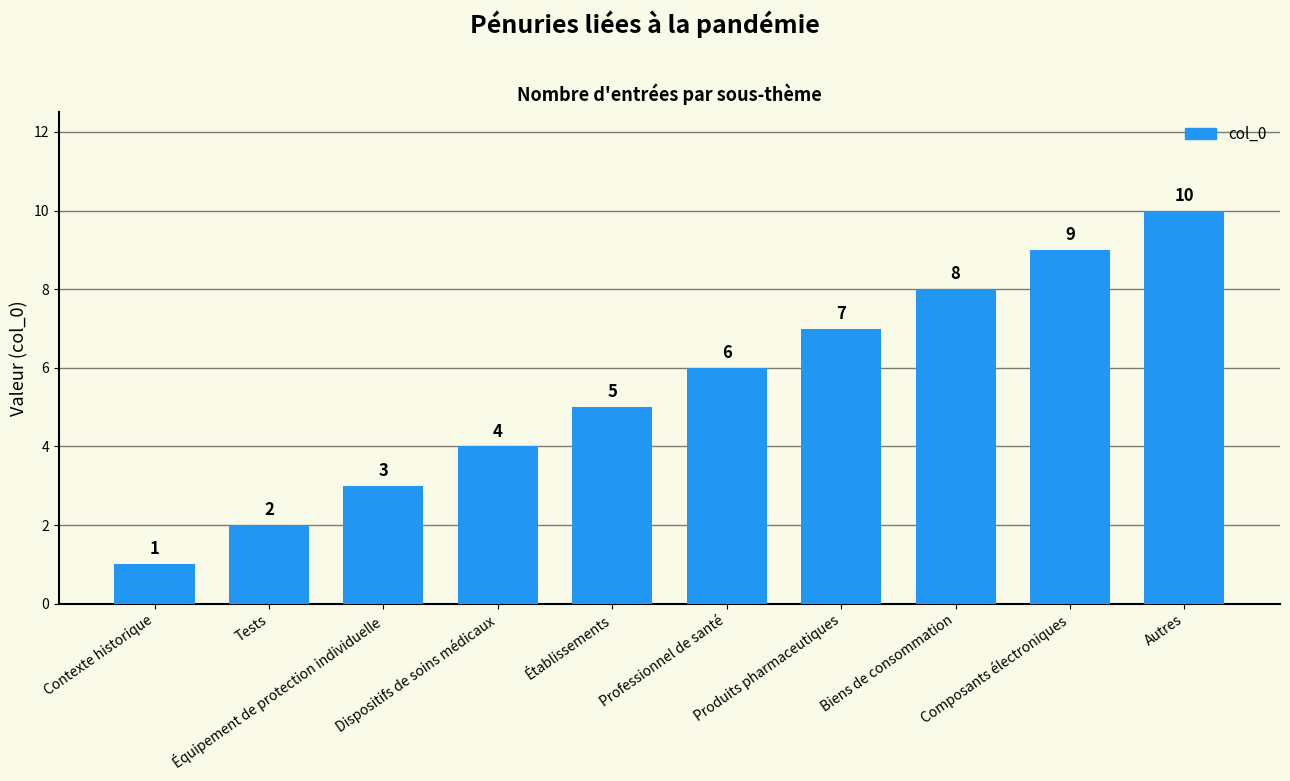

Count the number of categories in the chart.

10